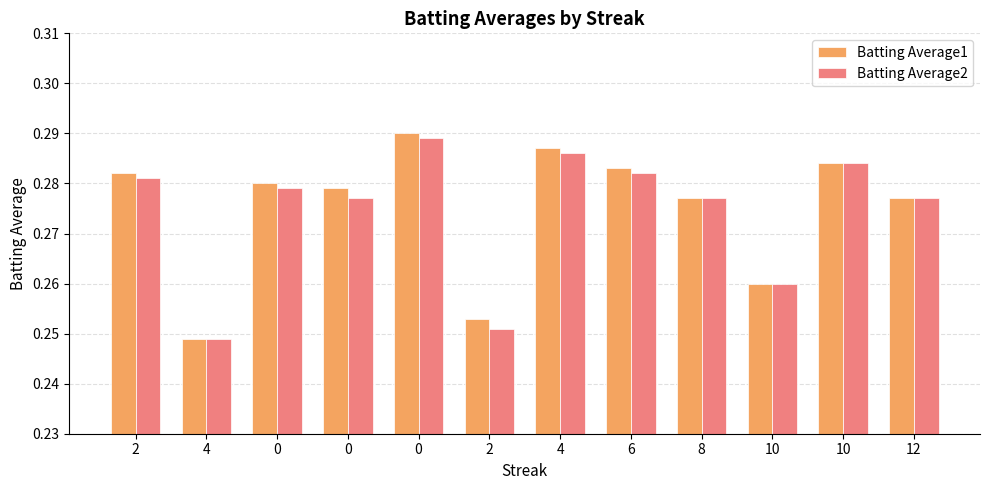

Reading left to right, what are all the values shown in this chart?

Batting Average1: 0.3	0.2	0.3	0.3	0.3	0.3	0.3	0.3	0.3	0.3	0.3	0.3
Batting Average2: 0.3	0.2	0.3	0.3	0.3	0.3	0.3	0.3	0.3	0.3	0.3	0.3